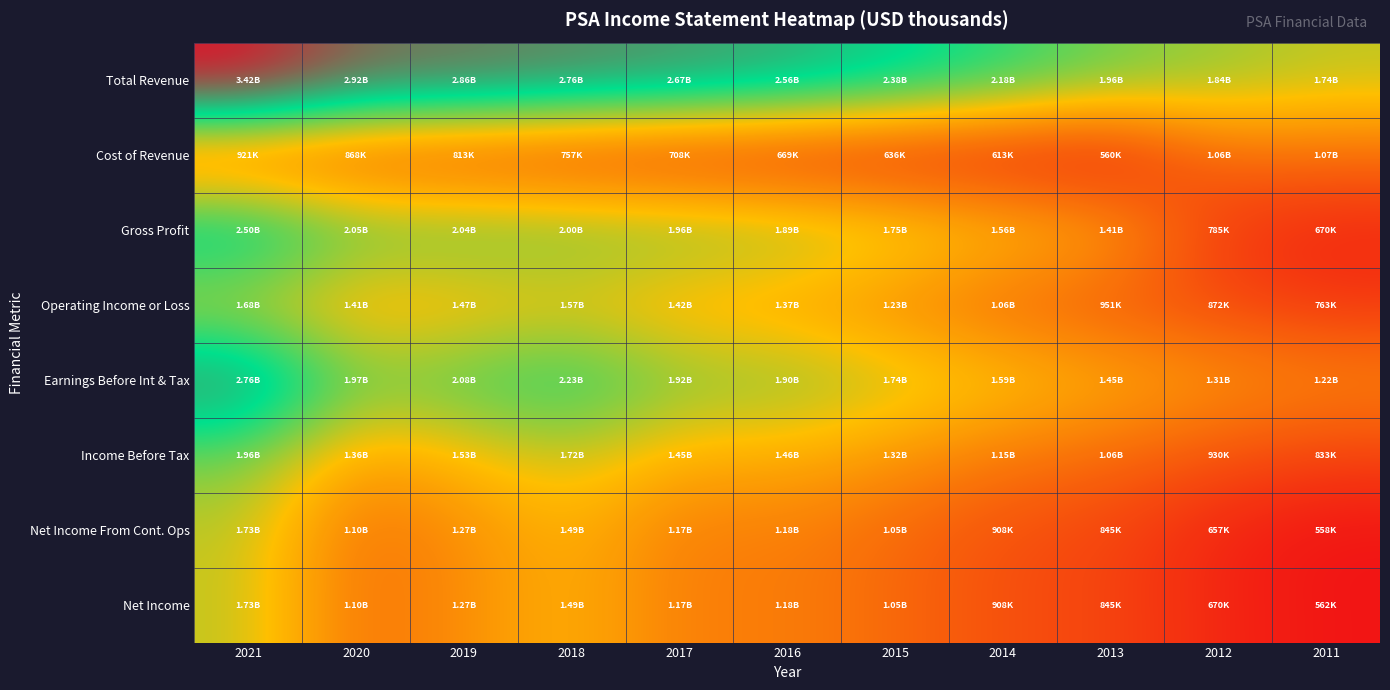

List the series in order of their peak value, lowest first.

Cost of Revenue, Operating Income or Loss, Net Income From Cont. Ops, Net Income, Income Before Tax, Gross Profit, Earnings Before Int & Tax, Total Revenue